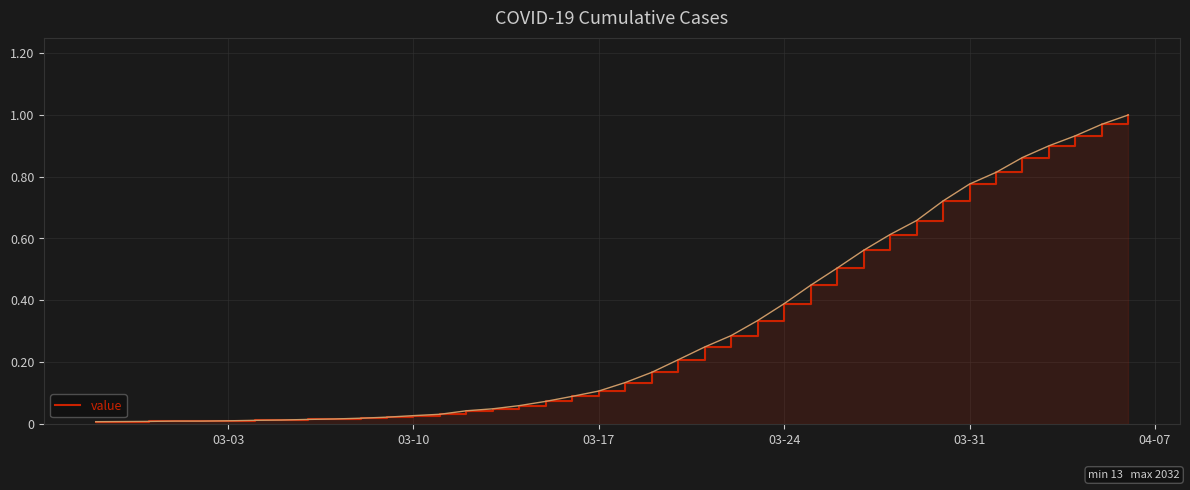

Which label corresponds to the smallest value in the chart?

03-03